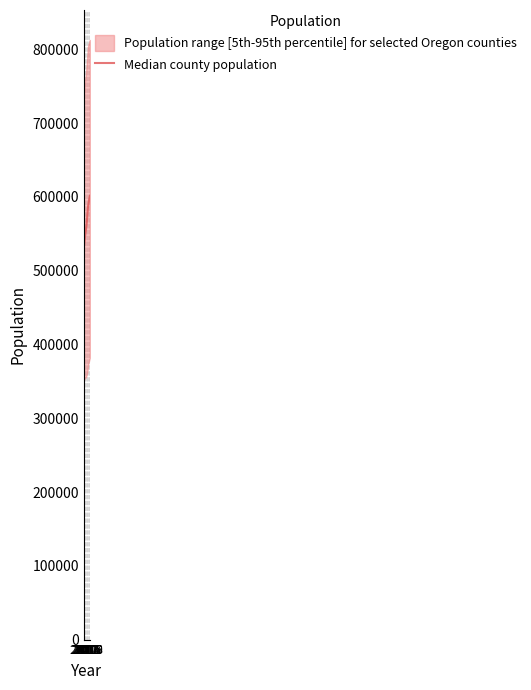

Which has a higher value, 2018 or 2010?

2018